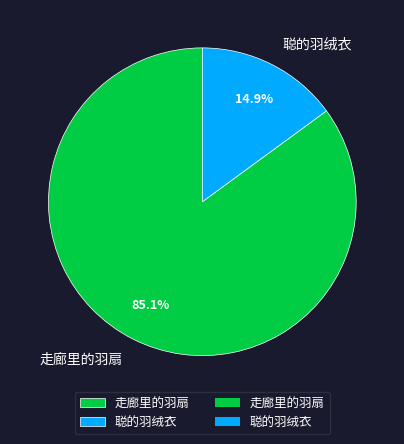

To the nearest percent, what is the combined percentage of 聪的羽绒衣 and 走廊里的羽扇?

100%